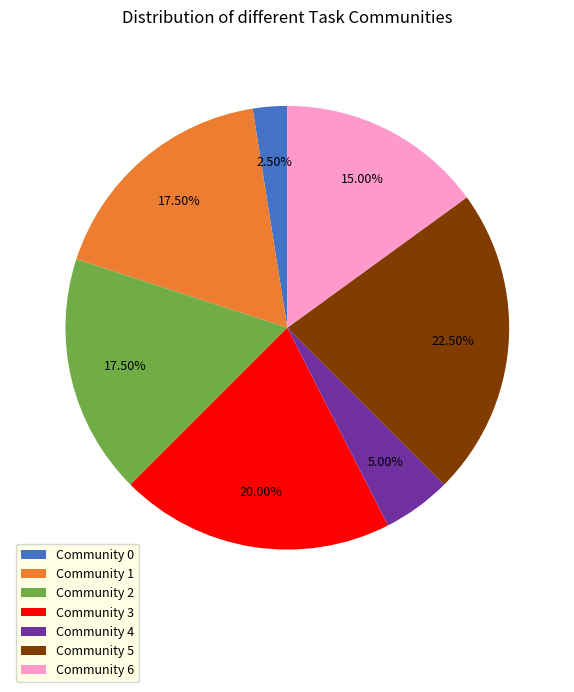

Is there any slice that represents more than half of the pie?

No